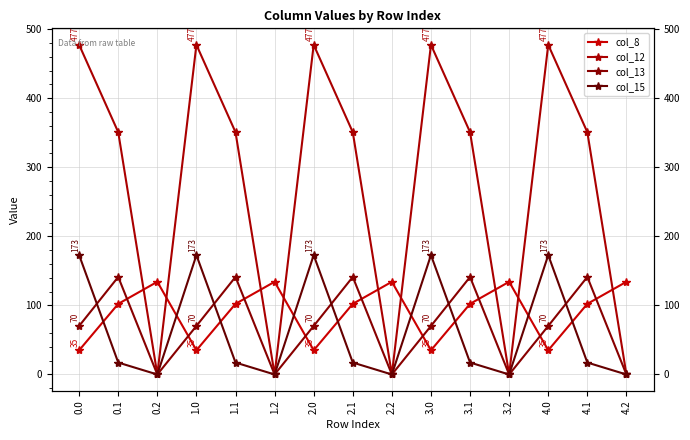

Which category has the lowest value across all series?

0.2